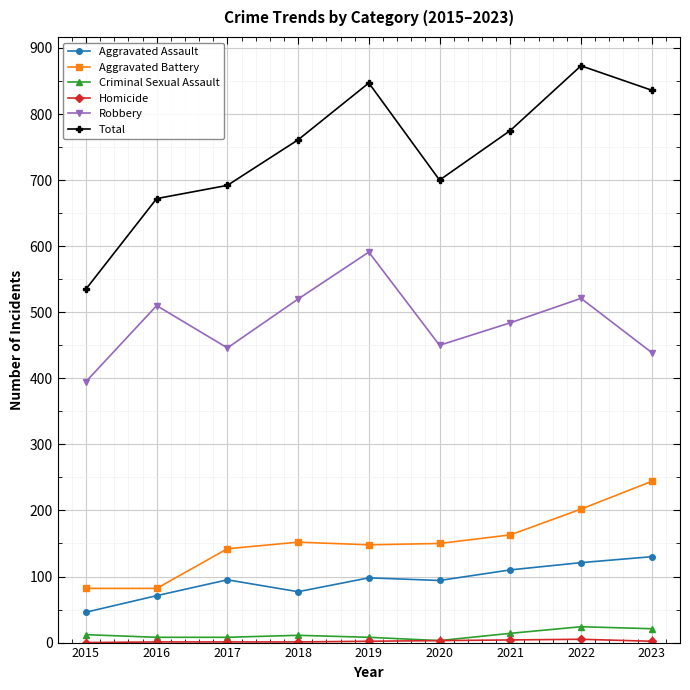

How many series are shown in this chart?

6